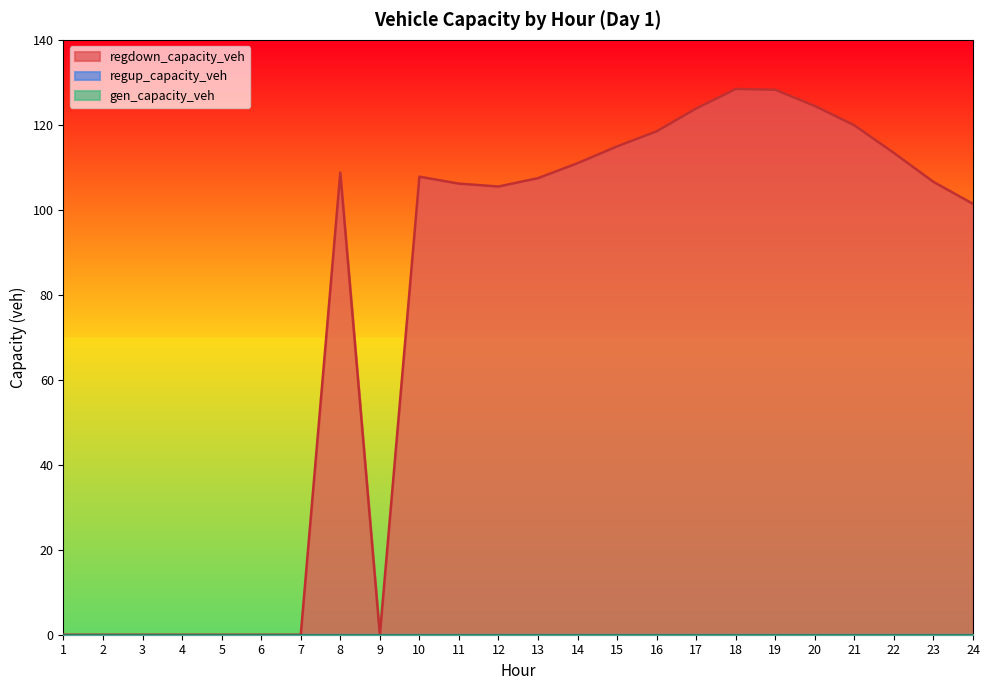

How many data points does each series have?

24